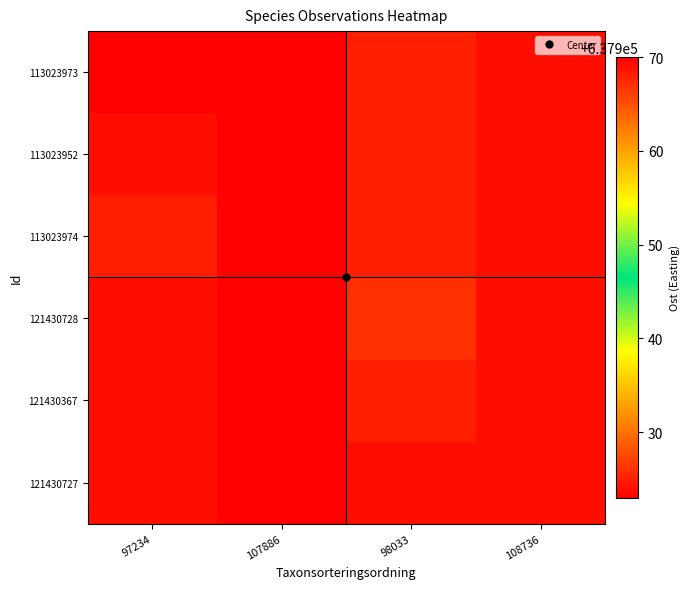

At which category is the sum across all series the highest?

107886